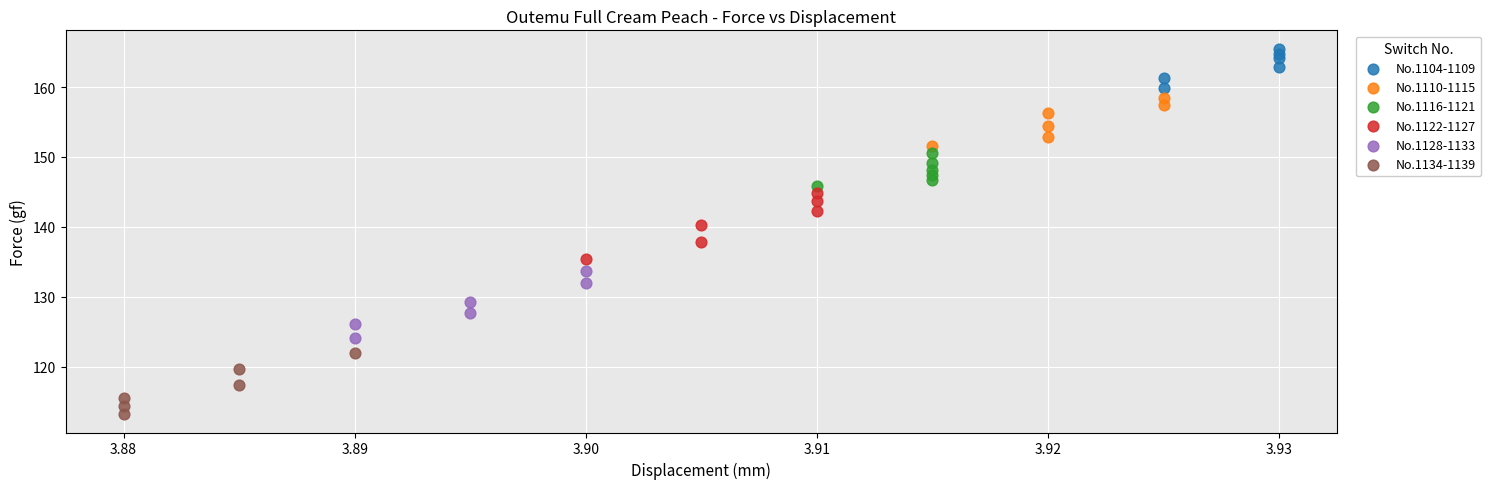

Which series reaches the maximum Y coordinate?

No.1104-1109